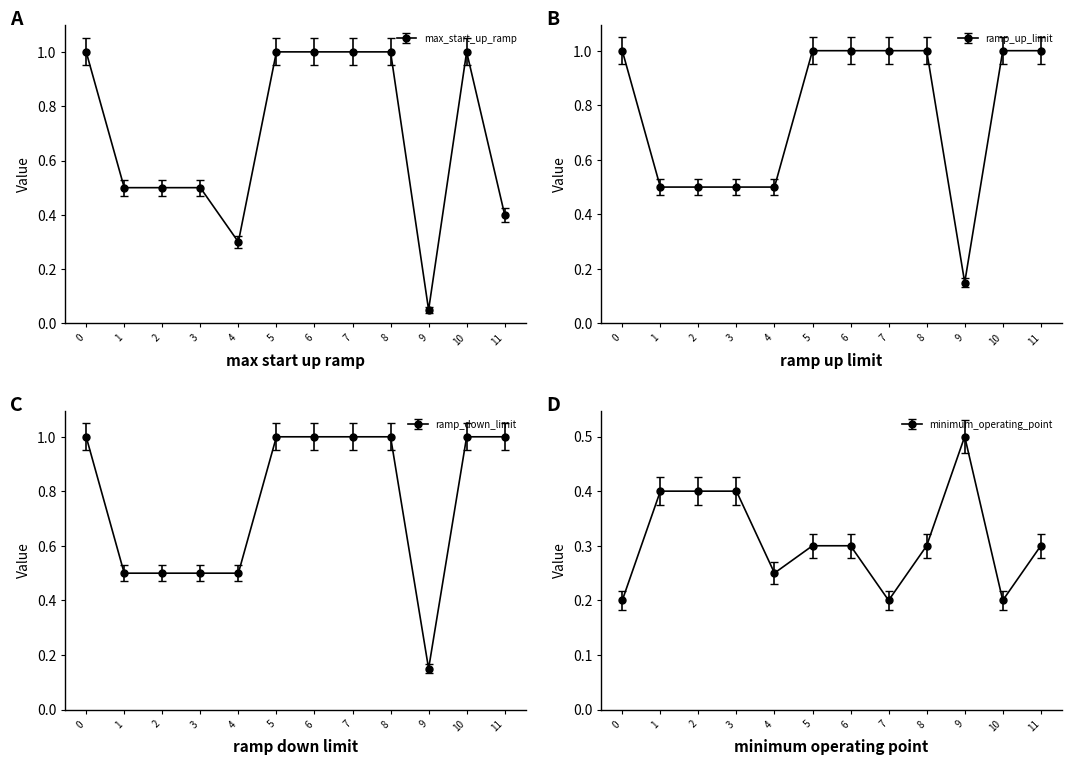

How many interior local valleys does the minimum_operating_point series have?

3